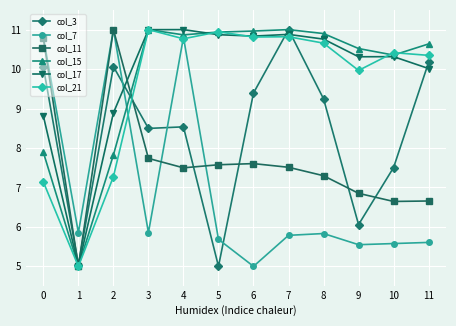

What is the minimum value shown in the chart?

5.0